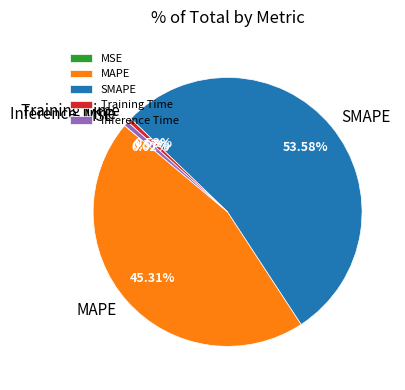

Which slice is the largest?

SMAPE